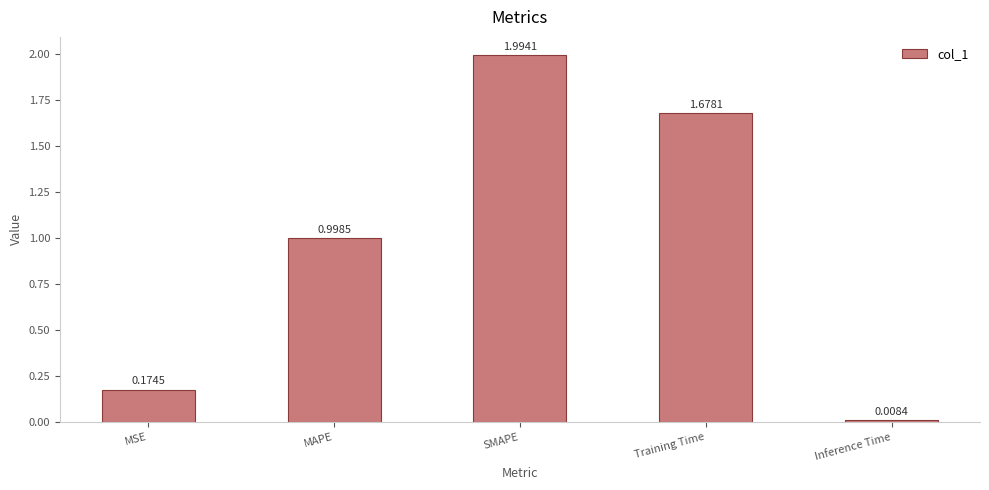

What is the difference between the values at MSE and MAPE?

0.8